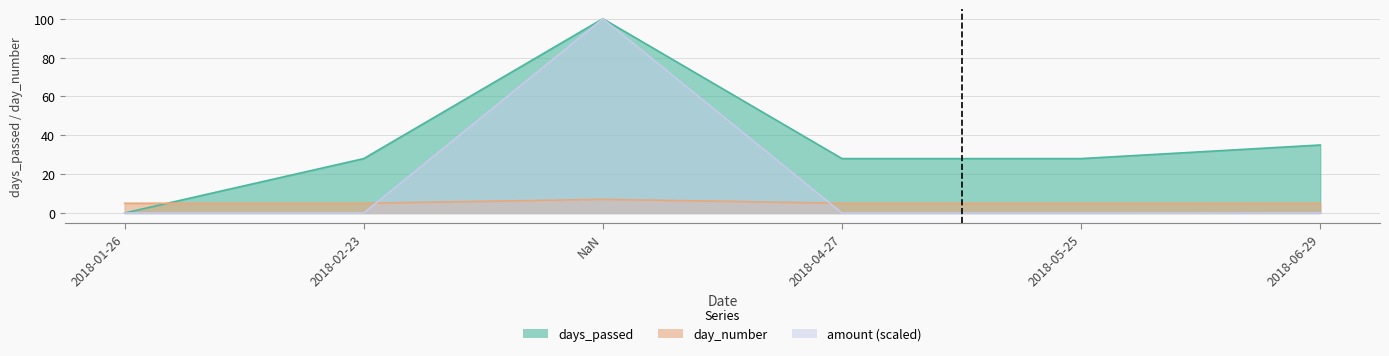

The days_passed series shows 40.0 at 2018-02-23. True or false?

False